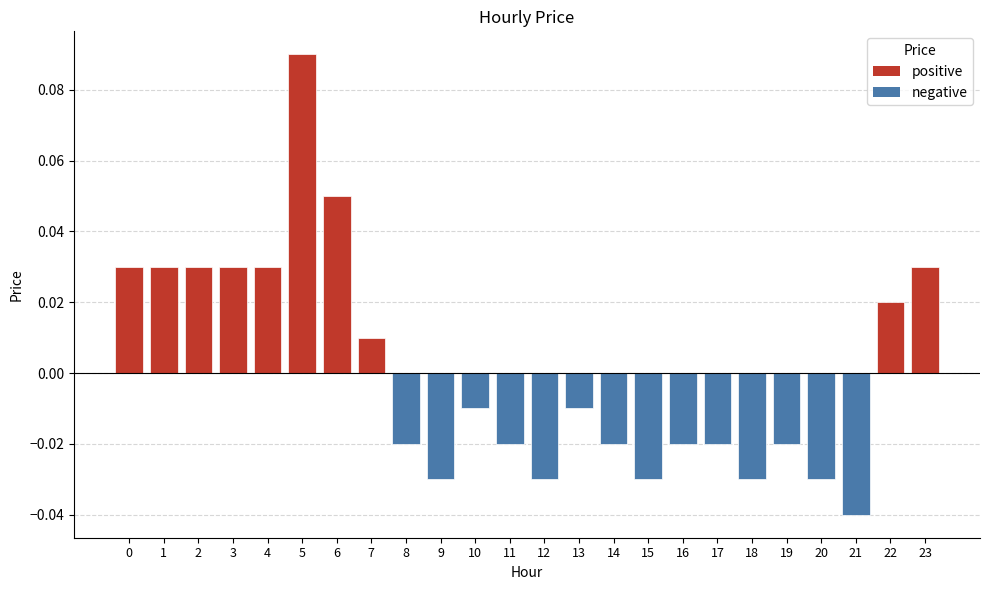

The chart shows a value of 0.1 at 1. True or false?

False